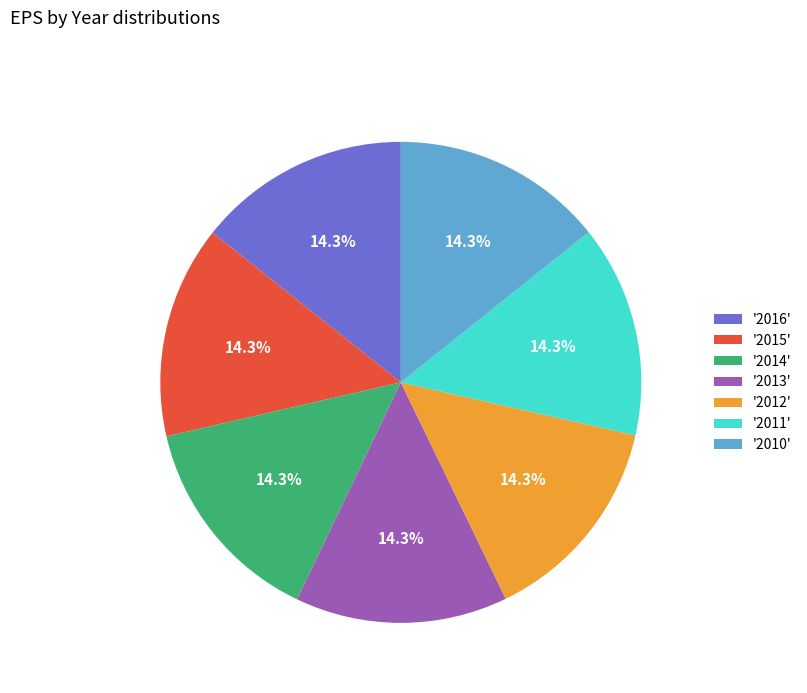

Is there a majority slice in this chart?

No